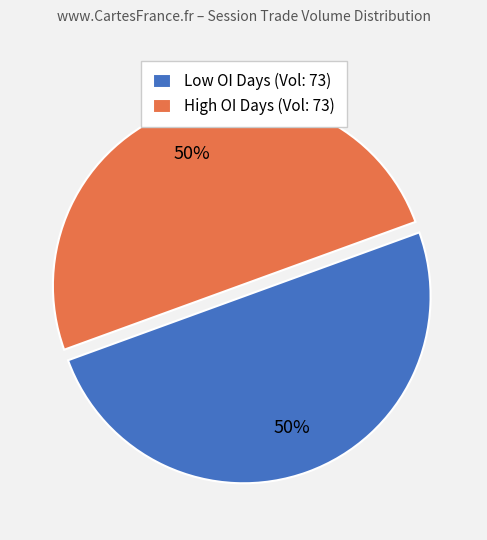

To the nearest percent, what portion does Low OI Days (Vol: 73) represent?

50%